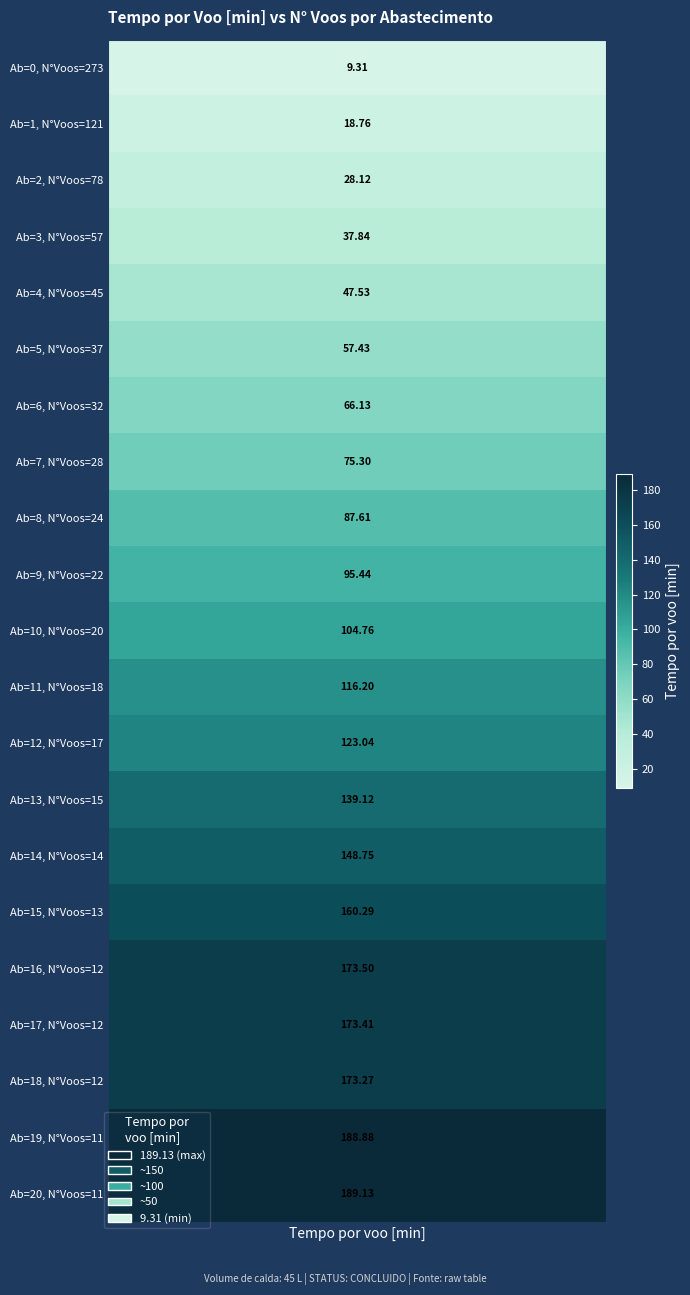

Which has a higher value, N_Voos or Tempo_por_voo?

N_Voos